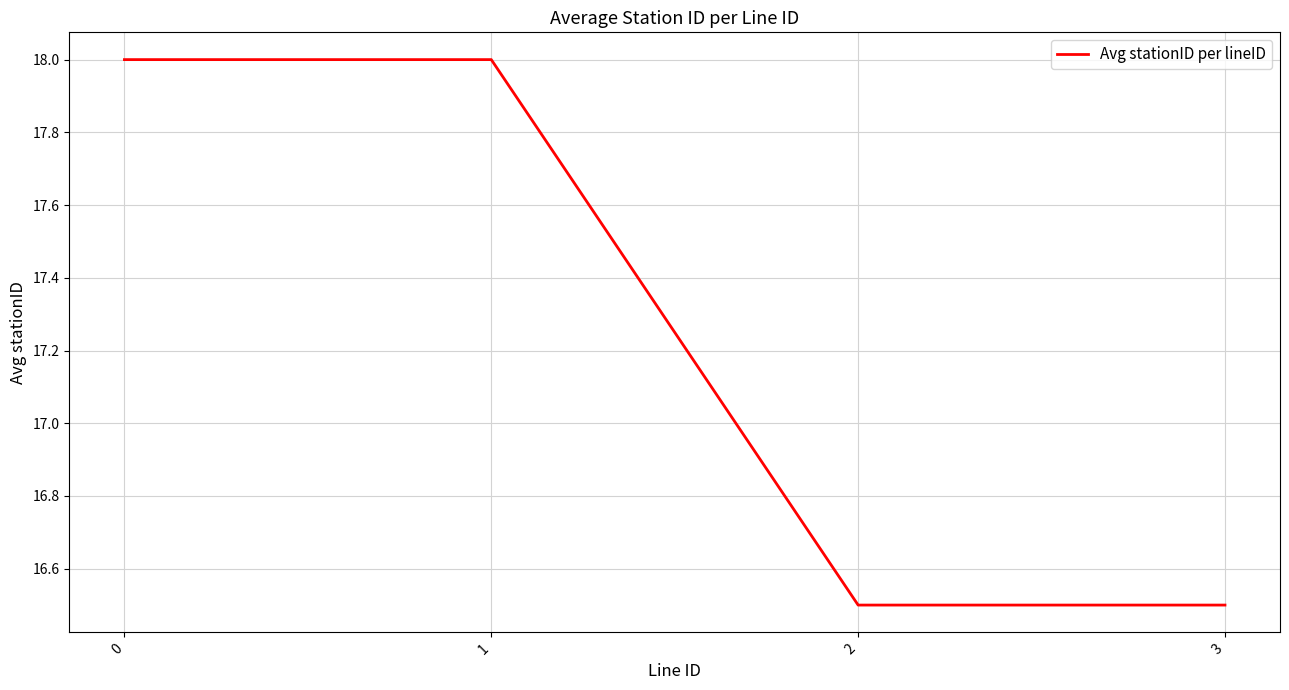

How many lines are shown in the chart?

1